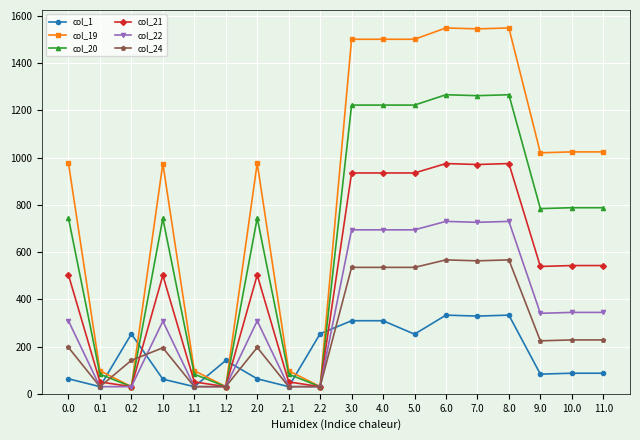

What is the spread (max minus min) of values at 5.0?

1248.1